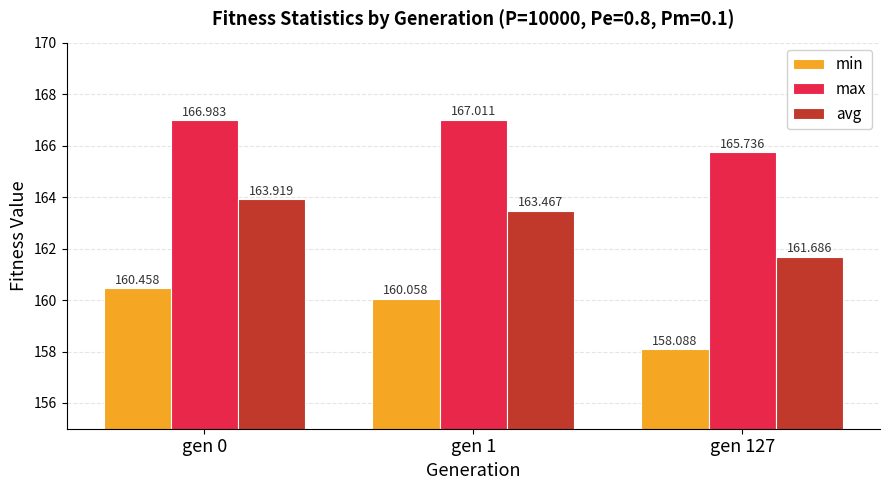

Rank the series by their average value, from lowest to highest.

min, avg, max